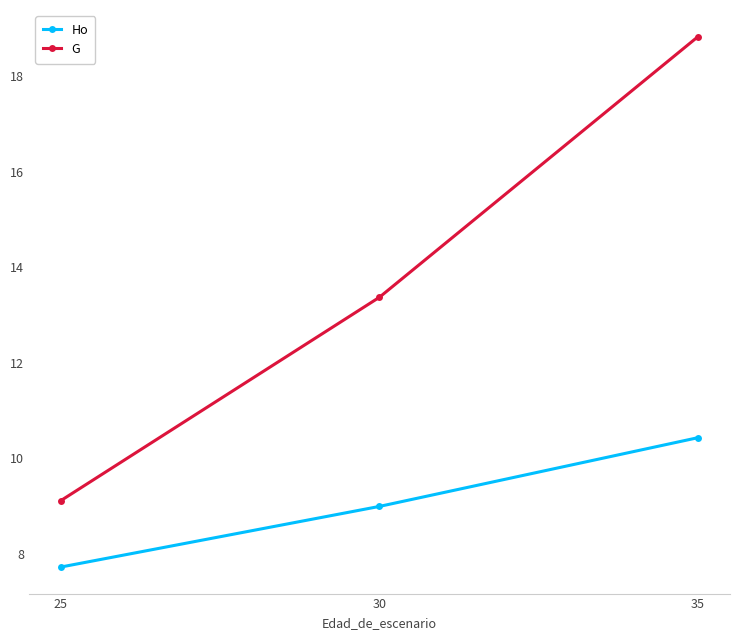

At 30, list the series in order from smallest to largest.

Ho, G